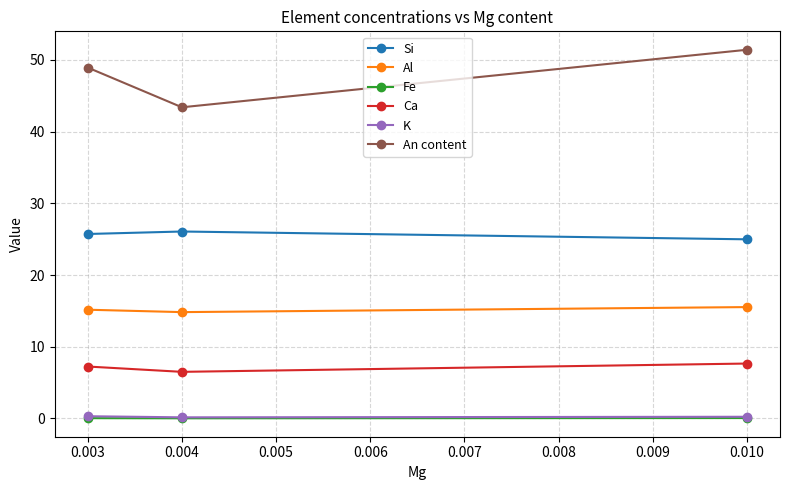

Which series has the widest spread of values?

An content